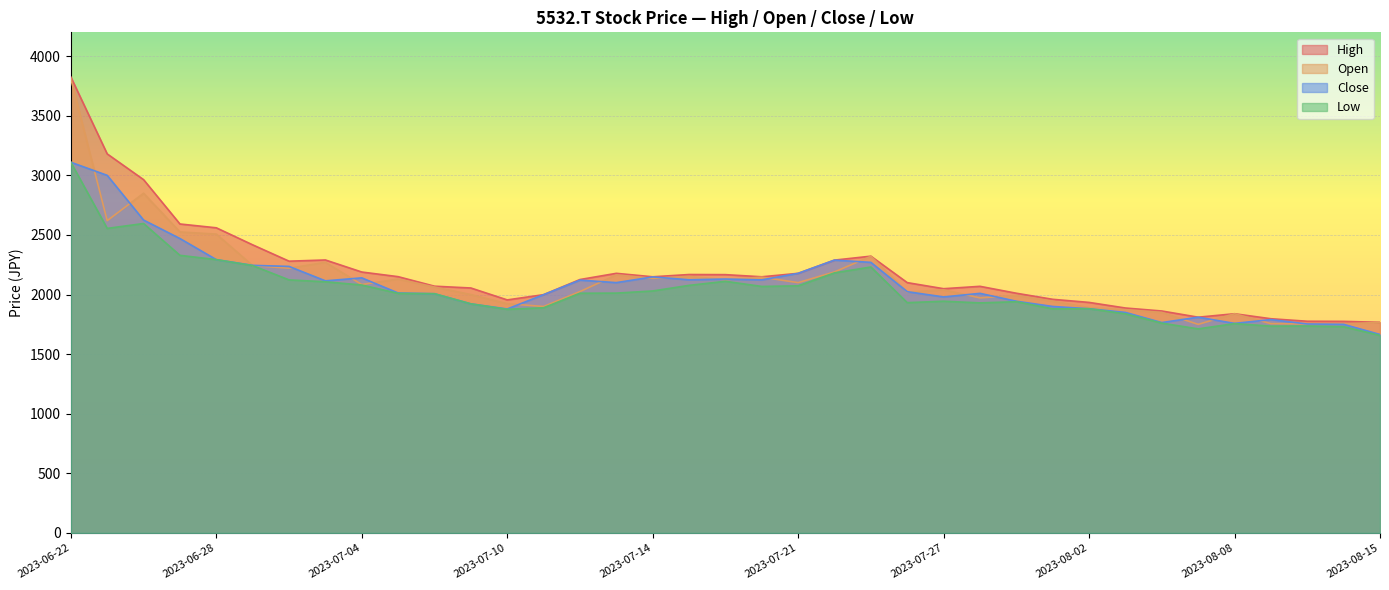

How many values in the High series exceed 2126?

18